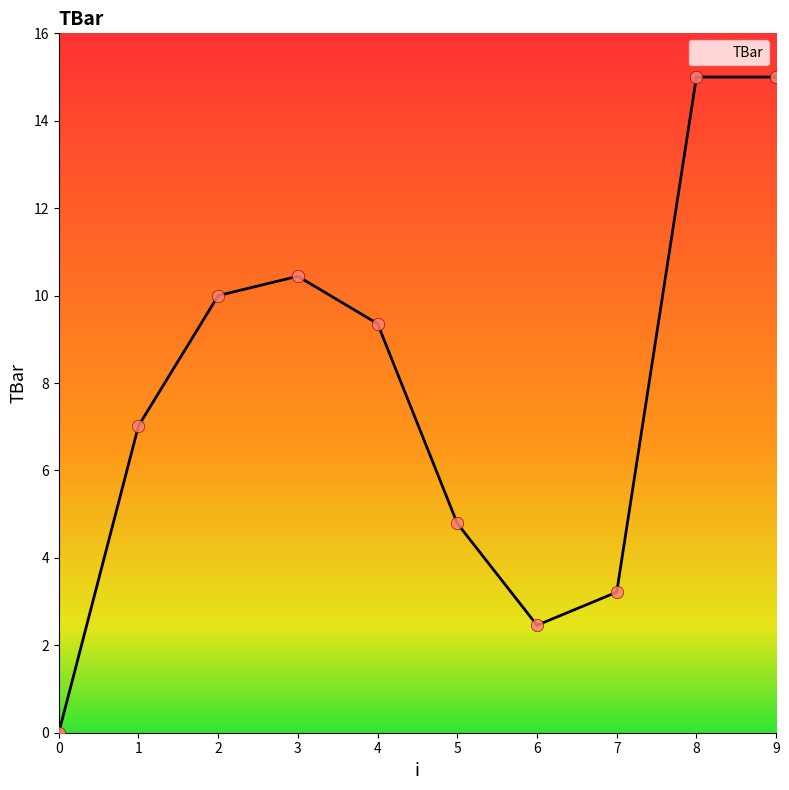

What is the change in value from 2 to 4?

-0.6